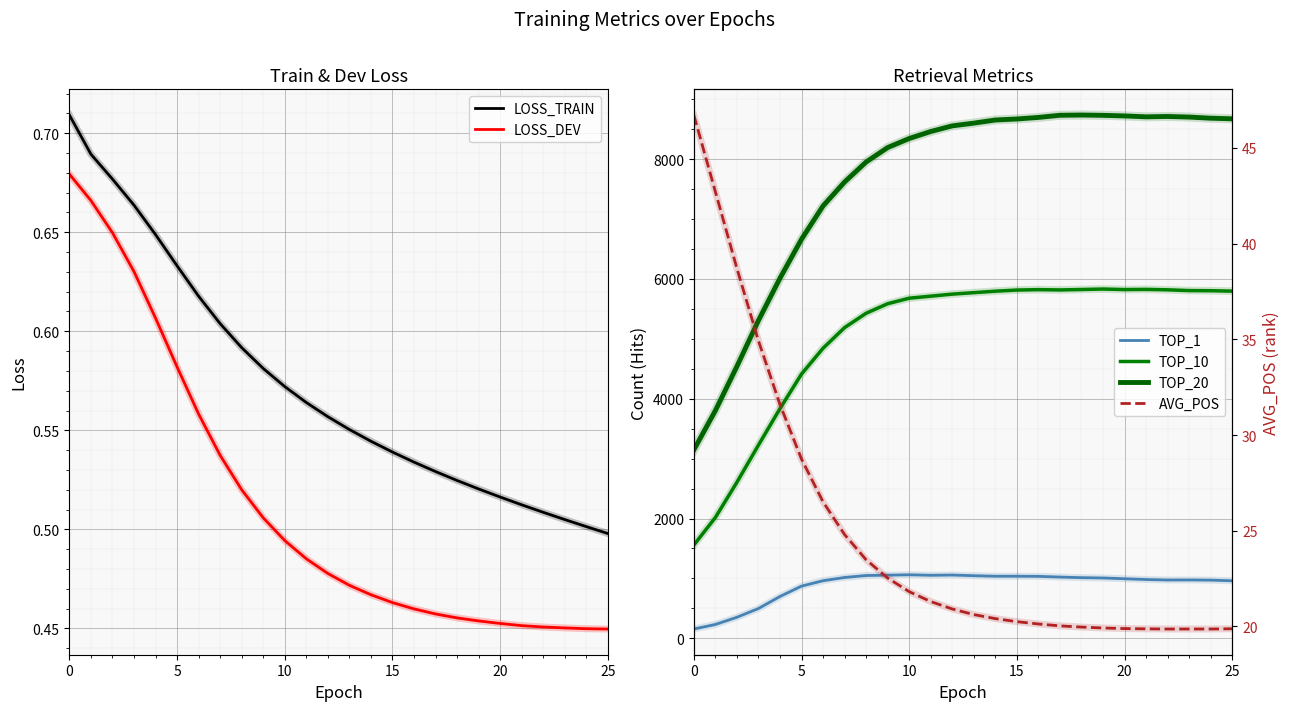

True or false: LOSS_DEV has more than 0 interior local peaks.

False